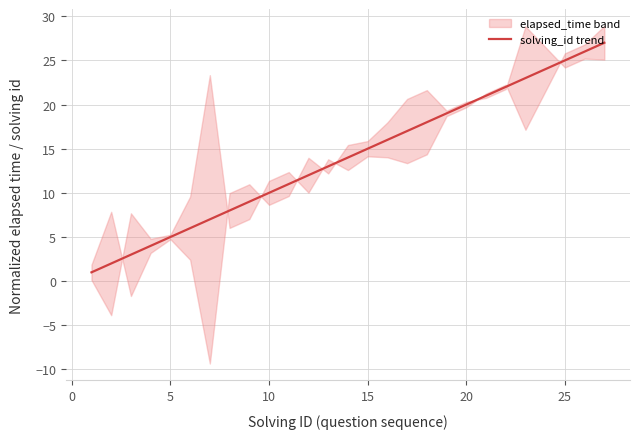

What is the difference between the second highest and second lowest values?

24.0